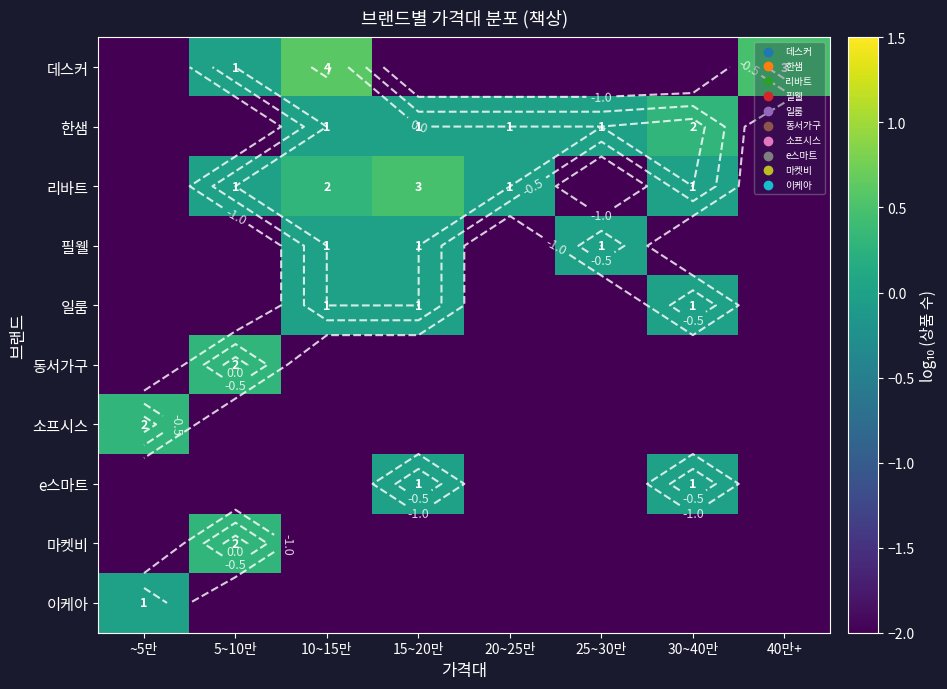

What is the greatest value displayed?

0.6